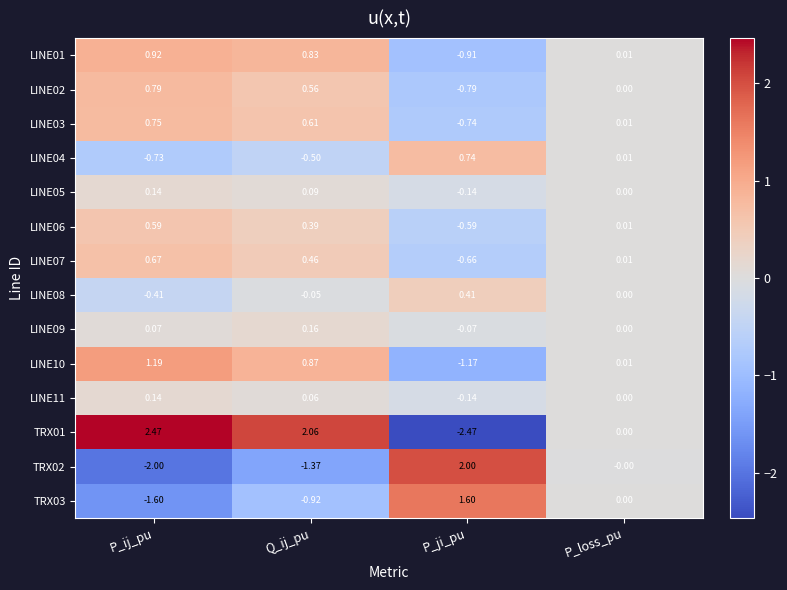

List the labels in order of LINE09 value, largest first.

Q_ij_pu, P_ij_pu, P_loss_pu, P_ji_pu